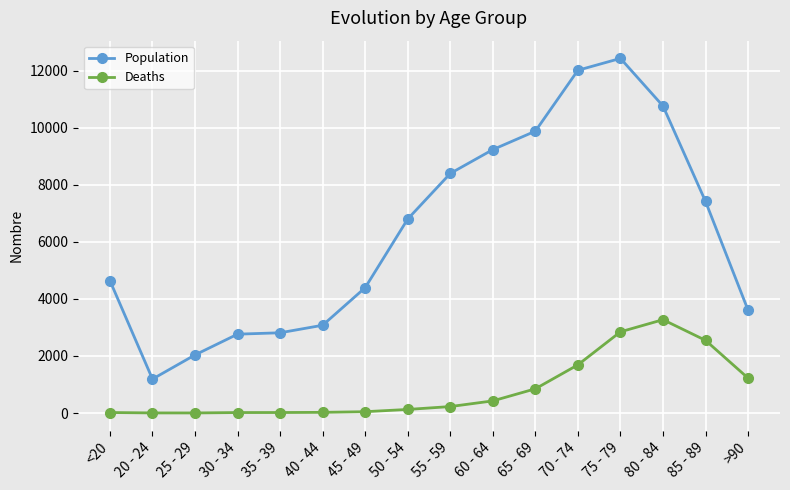

What is the label of the 7th point from the left?

45 - 49